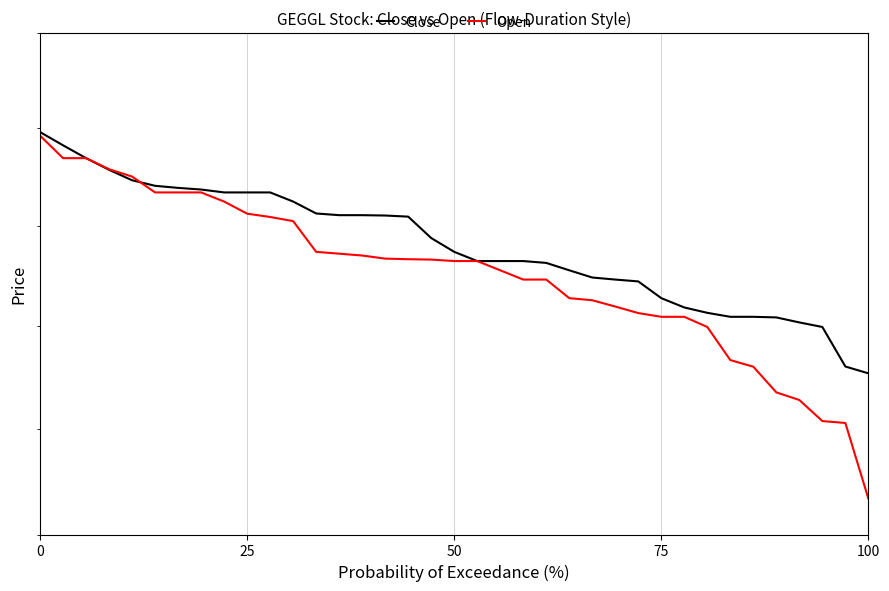

Which series has the largest range (max minus min)?

Open